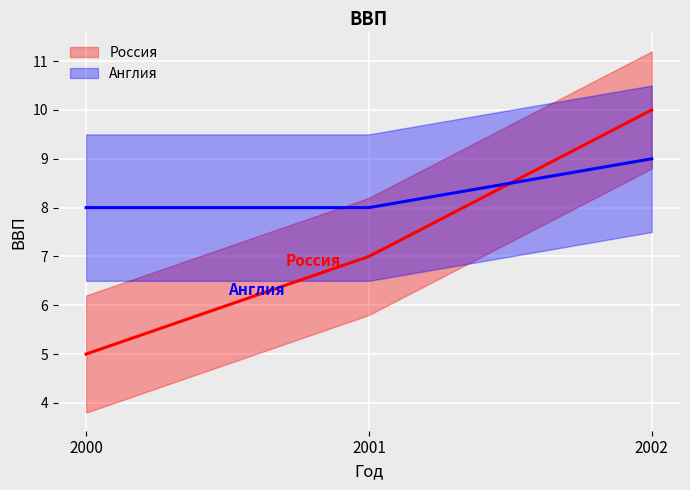

Count the Россия values in the range 5 to 10.

3